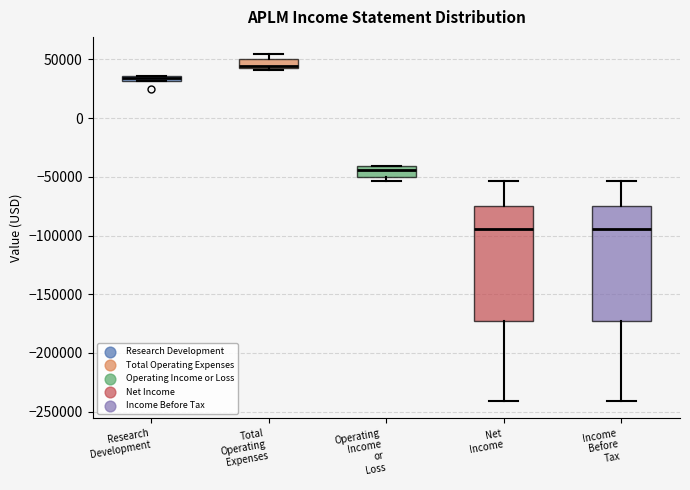

Where is the lower edge of the box for Operating Income or Loss on the y-axis? The values are not printed on the chart, so give them approximately, as read against the axis.

-50000